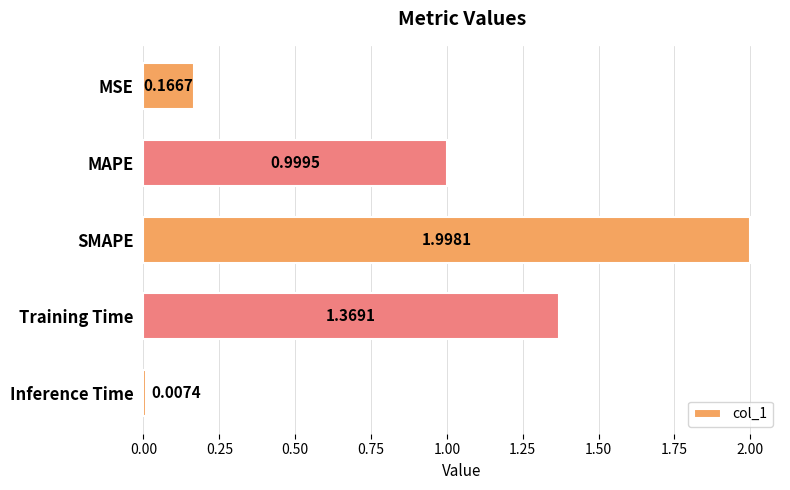

What is the greatest value displayed?

2.0